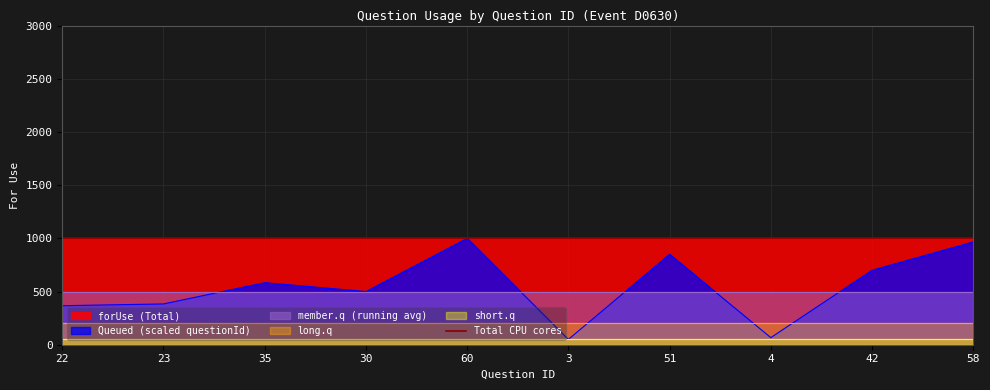

List the labels in order of value, smallest first.

3, 4, 22, 23, 30, 35, 42, 51, 58, 60